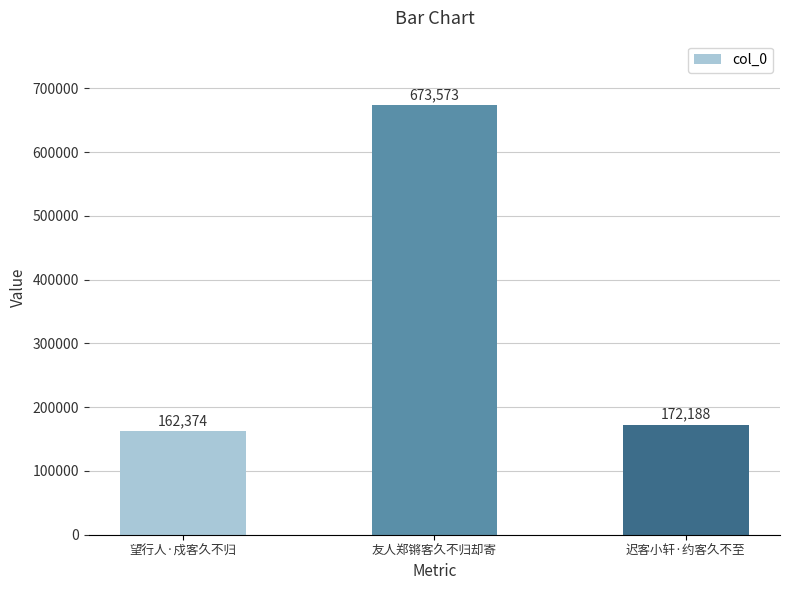

What is the label of the 2nd bar from the left?

友人郑锵客久不归却寄